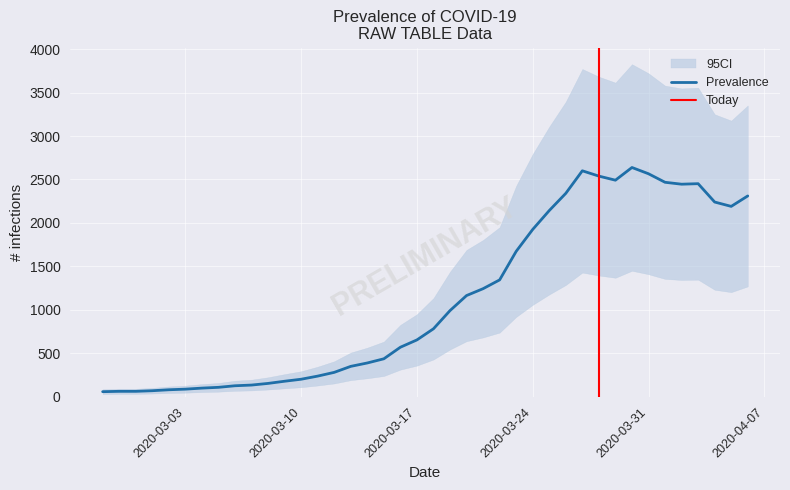

What is the maximum value for Prevalence?

2638